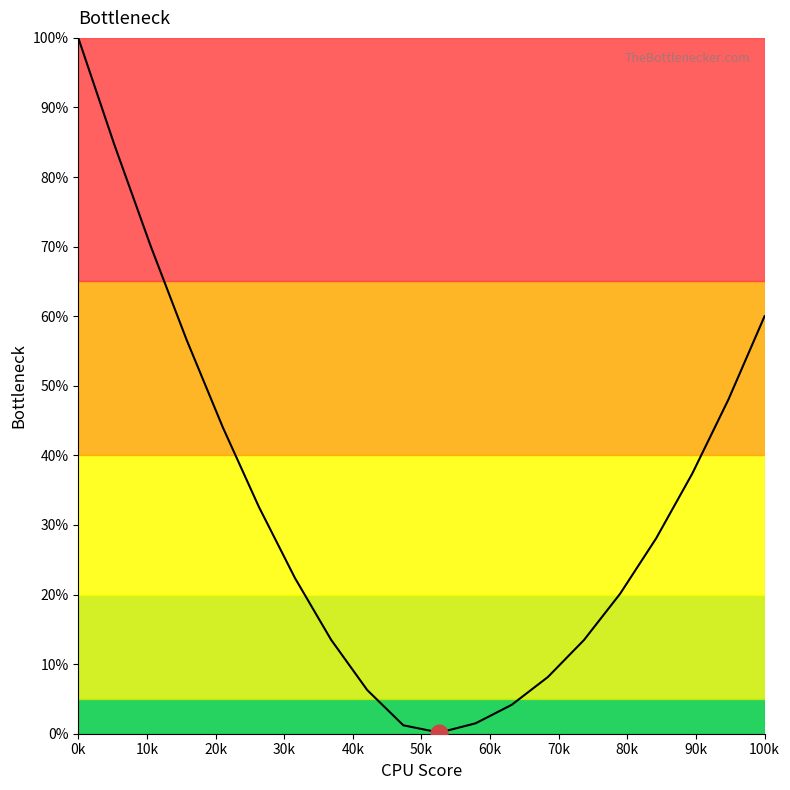

What is the maximum value shown in the chart?

100.0